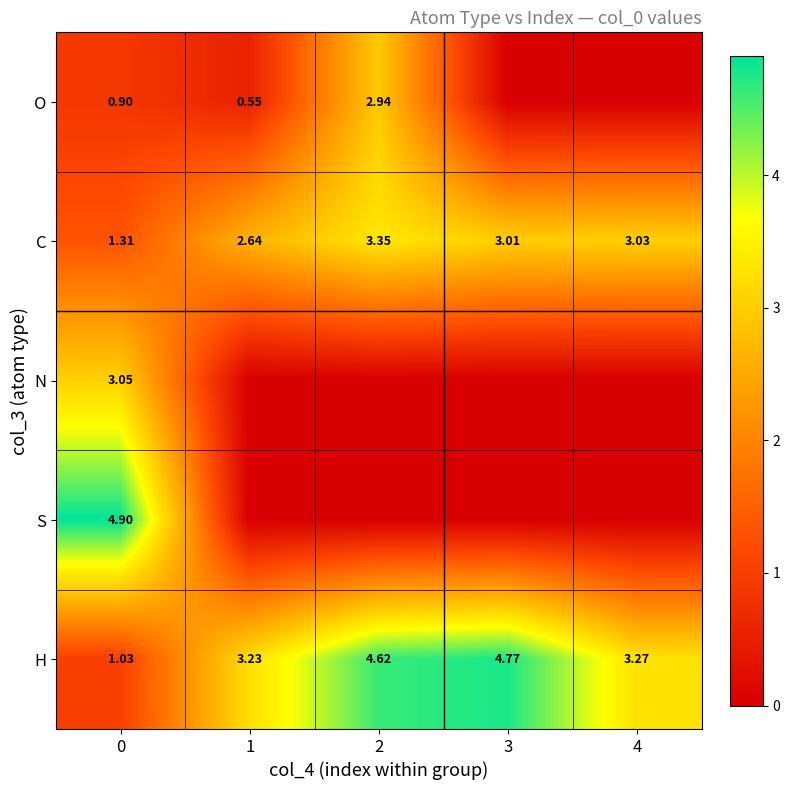

Rank the series at 0 from lowest to highest value.

O, H, C, N, S